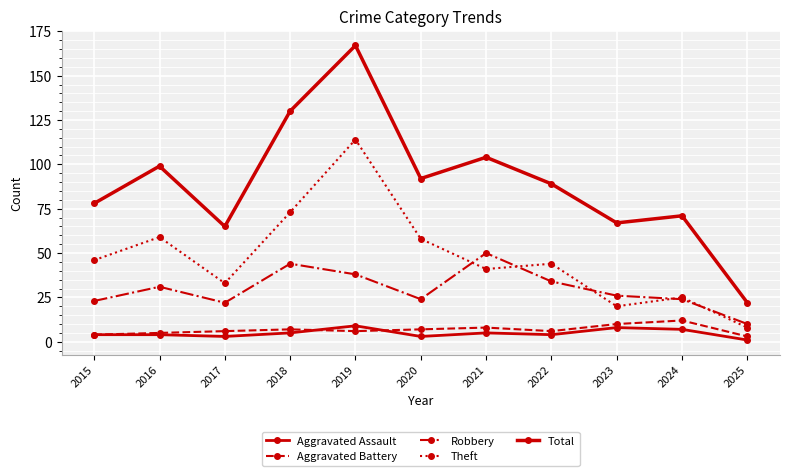

Reading left to right, what are all the values shown in this chart?

Aggravated Assault: 2015=4	2016=4	2017=3	2018=5	2019=9	2020=3	2021=5	2022=4	2023=8	2024=7	2025=1
Aggravated Battery: 2015=4	2016=5	2017=6	2018=7	2019=6	2020=7	2021=8	2022=6	2023=10	2024=12	2025=3
Robbery: 2015=23	2016=31	2017=22	2018=44	2019=38	2020=24	2021=50	2022=34	2023=26	2024=24	2025=10
Theft: 2015=46	2016=59	2017=33	2018=73	2019=114	2020=58	2021=41	2022=44	2023=20	2024=25	2025=8
Total: 2015=78	2016=99	2017=65	2018=130	2019=167	2020=92	2021=104	2022=89	2023=67	2024=71	2025=22